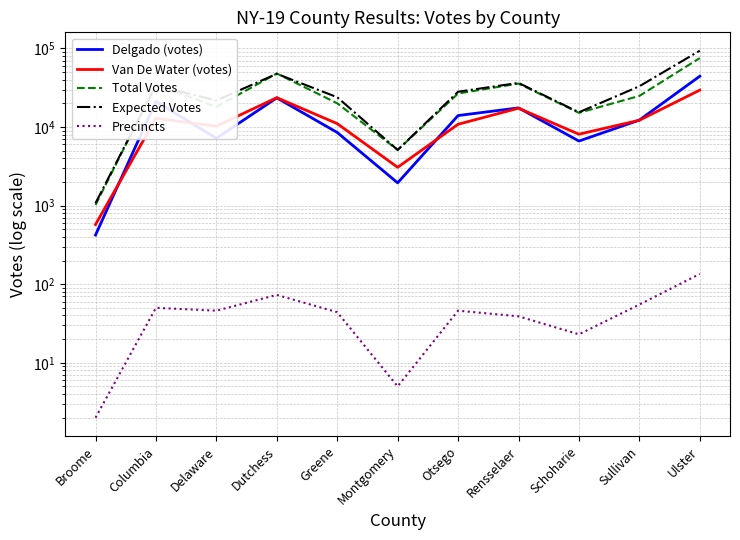

In Expected Votes, how many points are higher than both neighbors (excluding endpoints)?

3